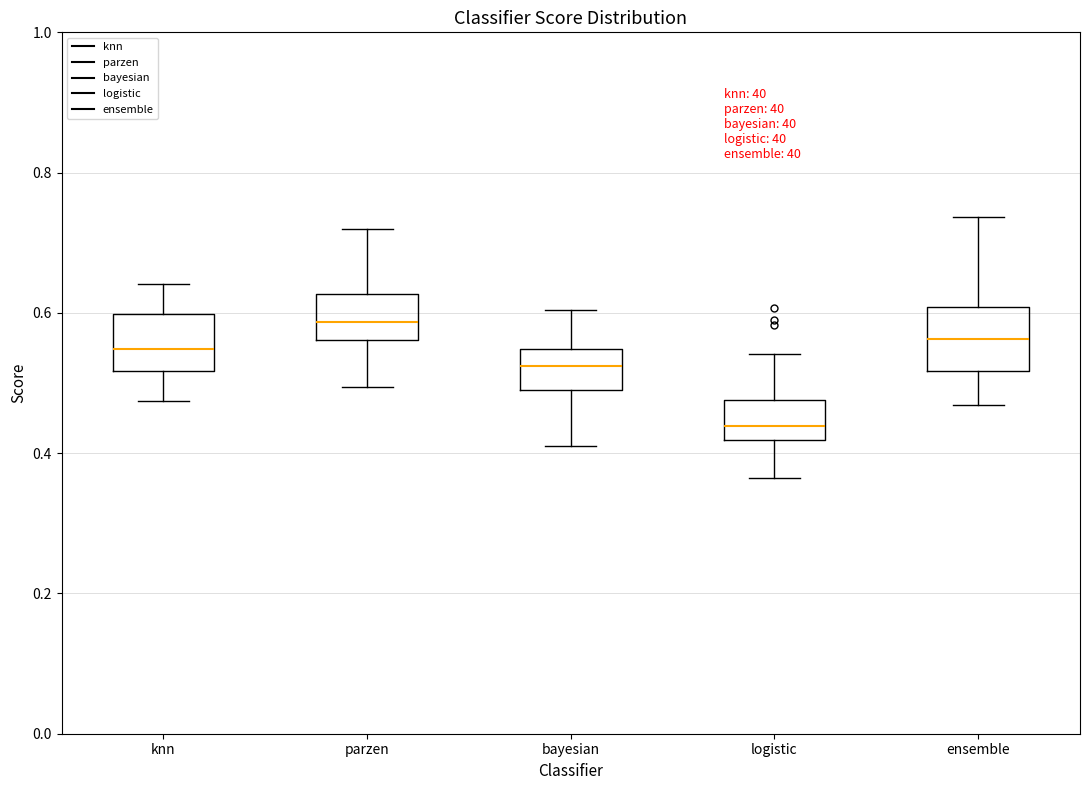

Which box's median line is the lowest?

logistic